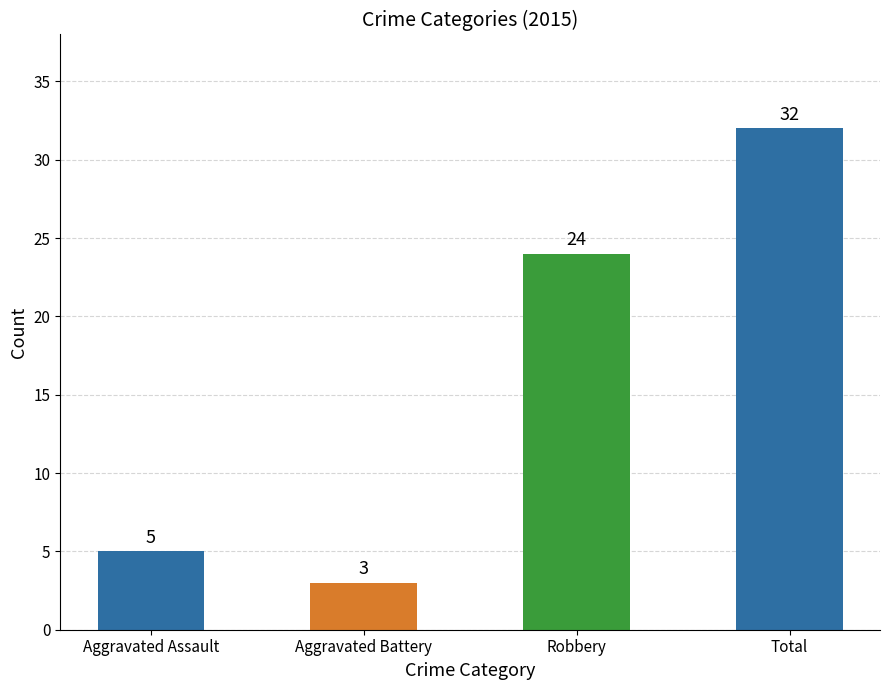

What is the smallest value displayed?

3